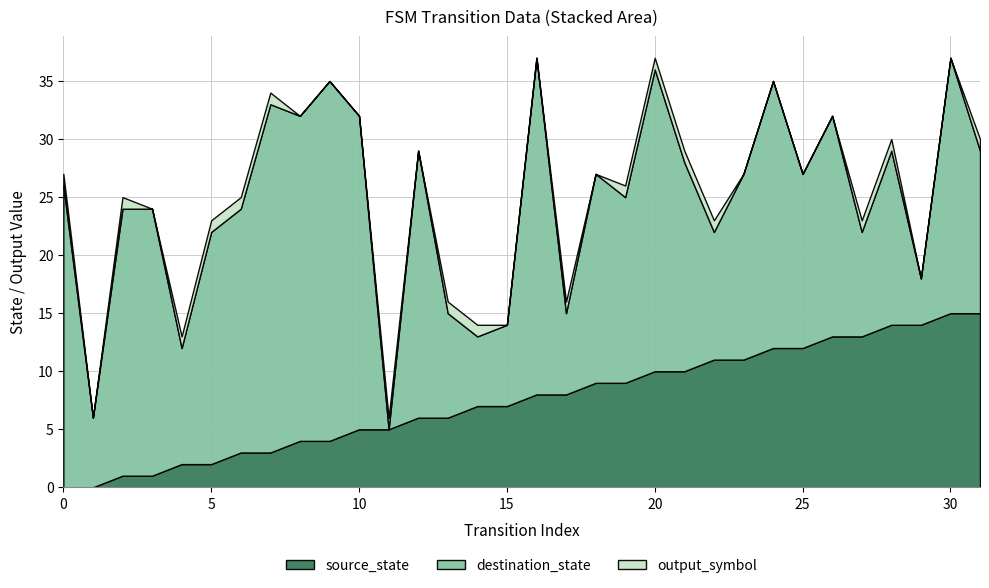

Reading right to left, transcribe all the data shown in this chart.

source_state: 15	15	14	14	13	13	12	12	11	11	10	10	9	9	8	8	7	7	6	6	5	5	4	4	3	3	2	2	1	1	0	0
destination_state: 14	22	4	15	9	19	15	23	16	11	18	26	16	18	7	29	7	6	9	23	0	27	31	28	30	21	20	10	23	23	6	26
output_symbol: 1	0	0	1	1	0	0	0	0	1	1	1	1	0	1	0	0	1	1	0	1	0	0	0	1	1	1	1	0	1	0	1